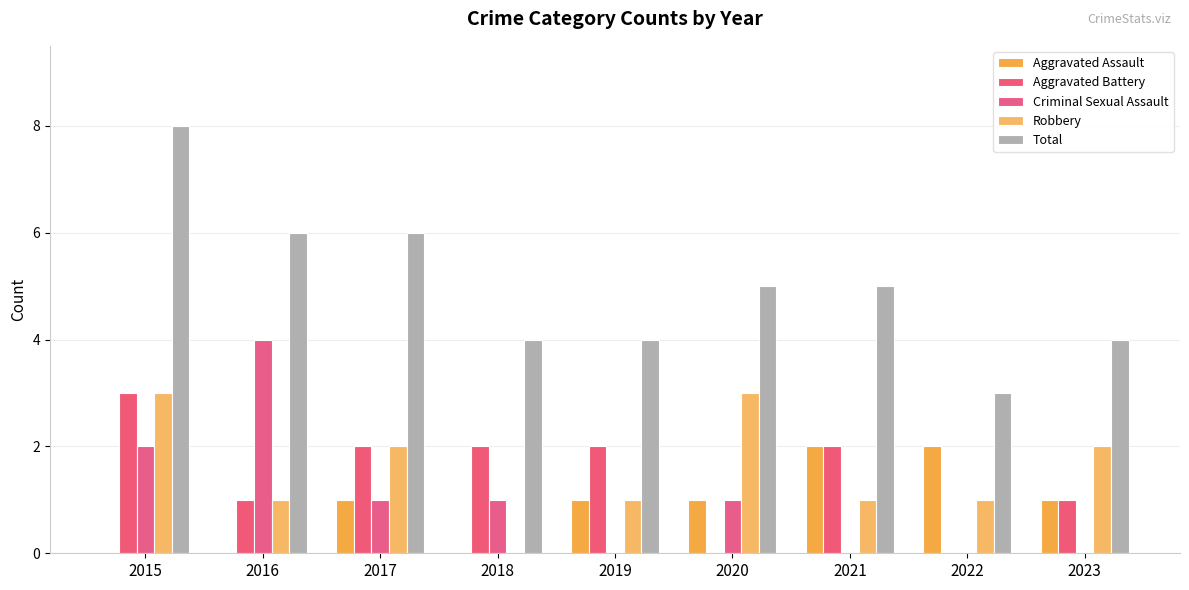

How many data points does each series have?

9